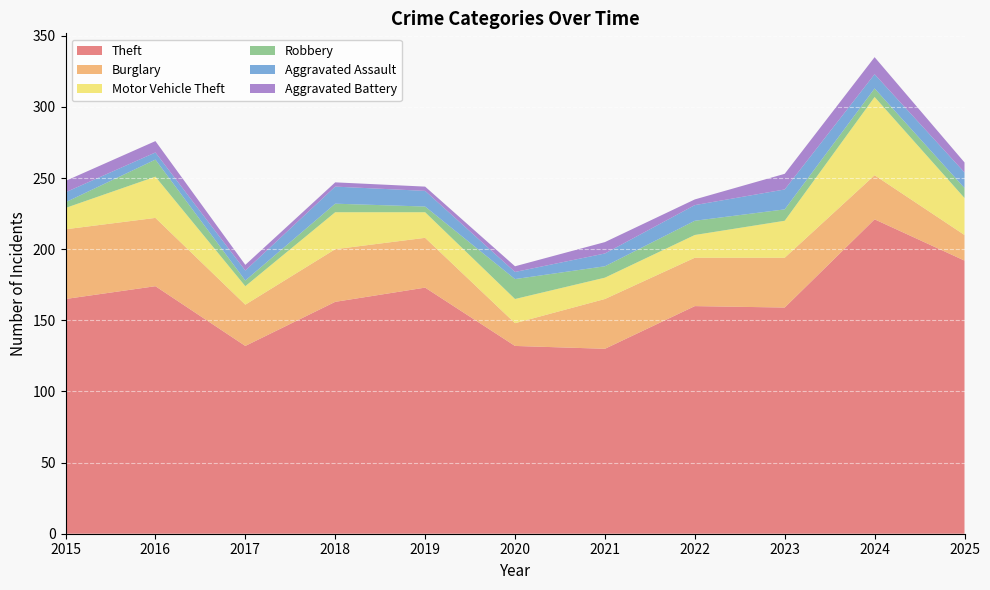

Reading left to right, what are all the values shown in this chart?

Theft: 165	174	132	163	173	132	130	160	159	221	192
Burglary: 49	48	29	37	35	16	35	34	35	31	18
Motor Vehicle Theft: 15	29	13	26	18	17	15	16	26	55	26
Robbery: 4	12	4	6	4	14	8	10	8	6	7
Aggravated Assault: 7	5	7	12	11	5	9	11	14	10	11
Aggravated Battery: 8	8	4	3	3	4	8	4	11	12	7